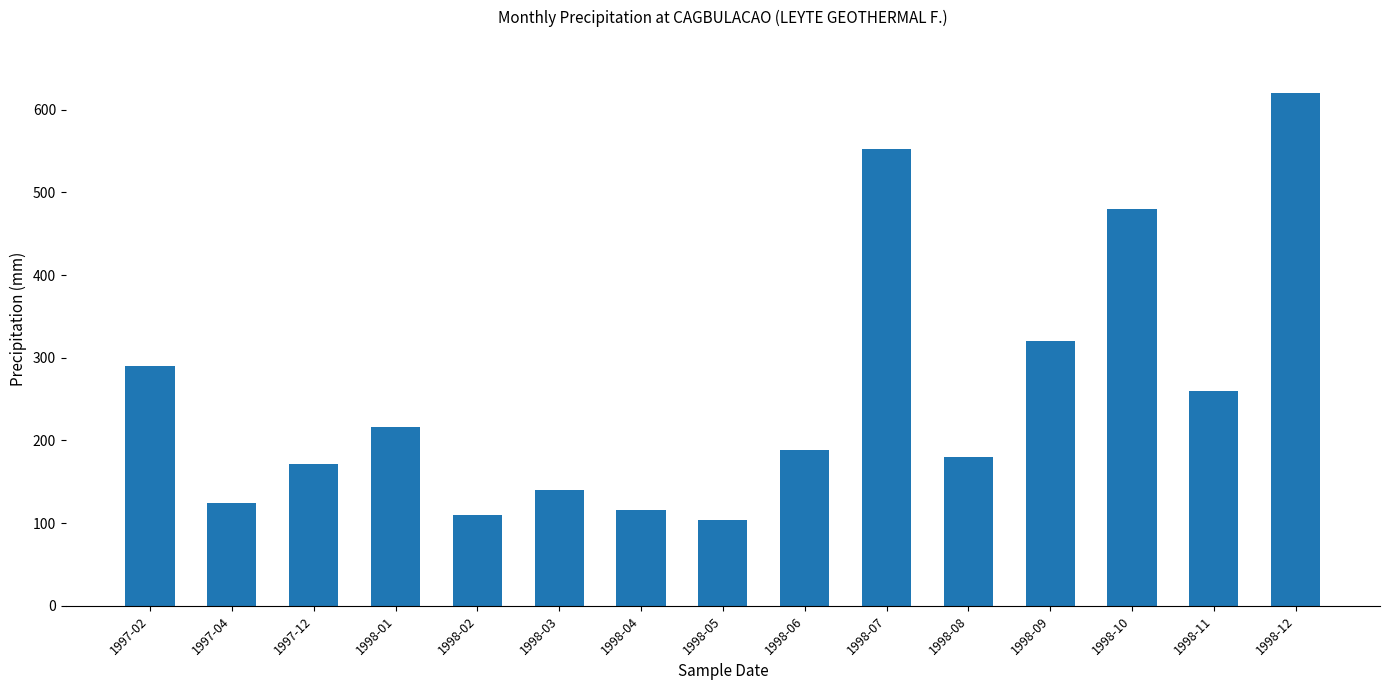

Reading left to right, transcribe all the data shown in this chart.

1997-02=290	1997-04=124	1997-12=172	1998-01=216	1998-02=110	1998-03=140	1998-04=116	1998-05=104	1998-06=188	1998-07=552	1998-08=180	1998-09=320	1998-10=480	1998-11=260	1998-12=620